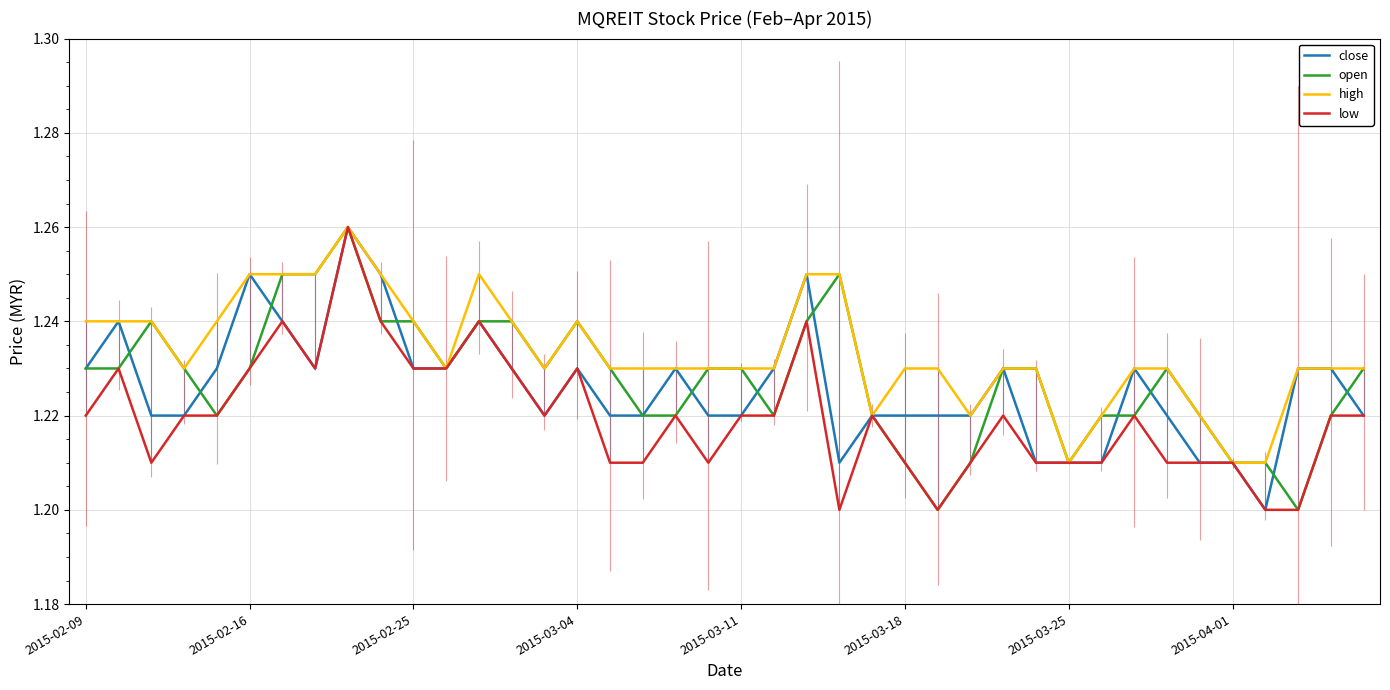

Reading left to right, extract all data points from this chart.

close: 1.2	1.2	1.2	1.2	1.2	1.2	1.2	1.2	1.3	1.2	1.2	1.2	1.2	1.2	1.2	1.2	1.2	1.2	1.2	1.2	1.2	1.2	1.2	1.2	1.2	1.2	1.2	1.2	1.2	1.2	1.2	1.2	1.2	1.2	1.2	1.2	1.2	1.2	1.2	1.2
open: 1.2	1.2	1.2	1.2	1.2	1.2	1.2	1.2	1.3	1.2	1.2	1.2	1.2	1.2	1.2	1.2	1.2	1.2	1.2	1.2	1.2	1.2	1.2	1.2	1.2	1.2	1.2	1.2	1.2	1.2	1.2	1.2	1.2	1.2	1.2	1.2	1.2	1.2	1.2	1.2
high: 1.2	1.2	1.2	1.2	1.2	1.2	1.2	1.2	1.3	1.2	1.2	1.2	1.2	1.2	1.2	1.2	1.2	1.2	1.2	1.2	1.2	1.2	1.2	1.2	1.2	1.2	1.2	1.2	1.2	1.2	1.2	1.2	1.2	1.2	1.2	1.2	1.2	1.2	1.2	1.2
low: 1.2	1.2	1.2	1.2	1.2	1.2	1.2	1.2	1.3	1.2	1.2	1.2	1.2	1.2	1.2	1.2	1.2	1.2	1.2	1.2	1.2	1.2	1.2	1.2	1.2	1.2	1.2	1.2	1.2	1.2	1.2	1.2	1.2	1.2	1.2	1.2	1.2	1.2	1.2	1.2